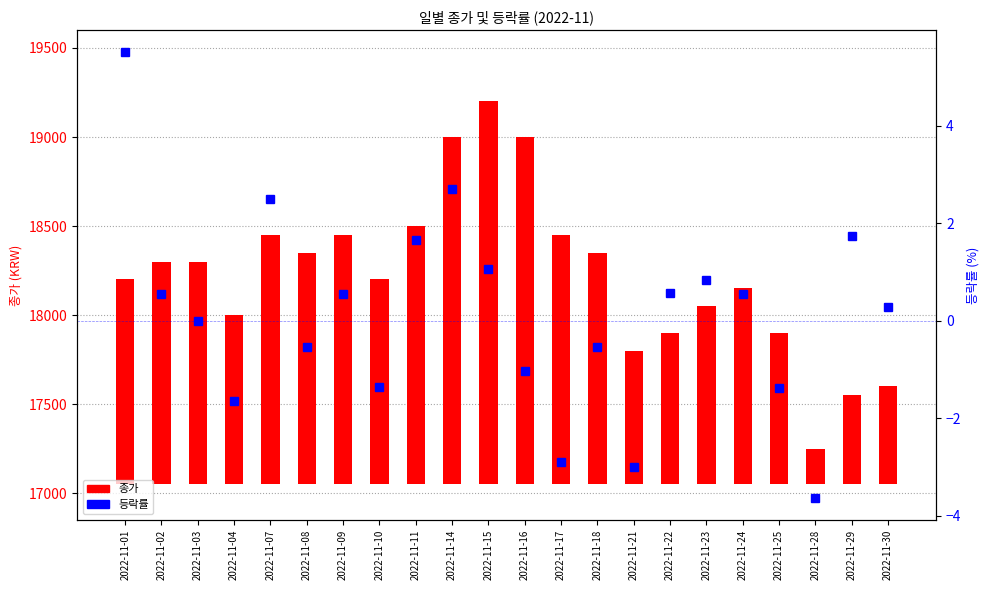

Are the bars horizontal?

No